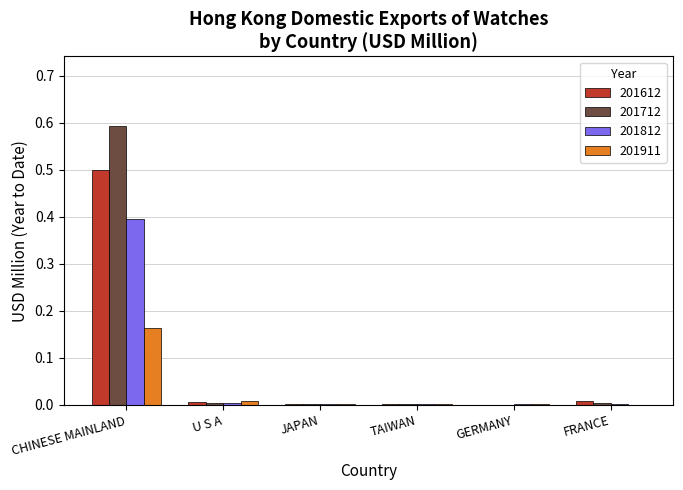

What is the highest value of the 201712 series?

0.6